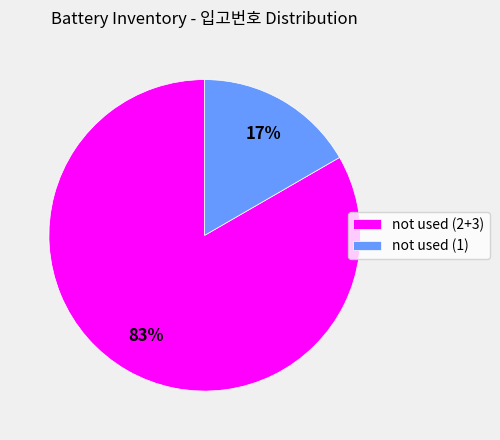

True or false: not used (1) accounts for 17% of the total.

True